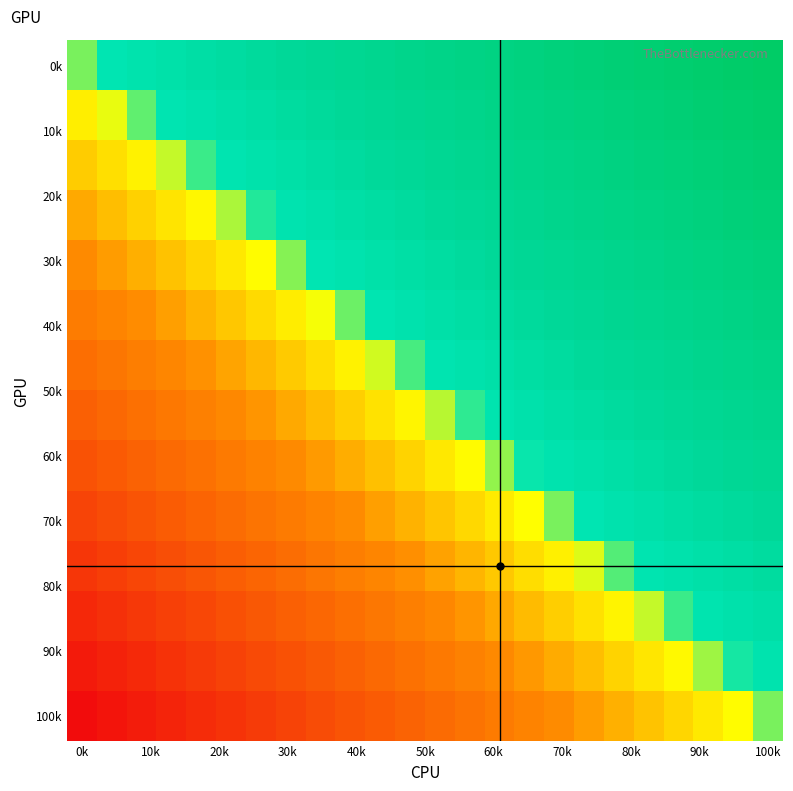

At which category is the sum across all series the highest?

100k